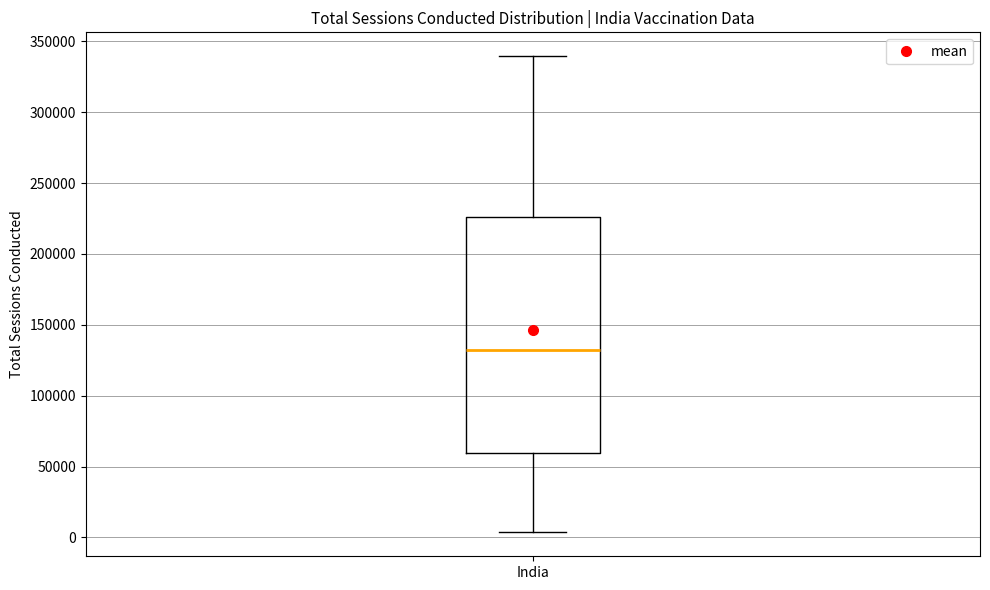

Read this box plot against the y-axis: the position of the median line, the range covered by the box, and the ends of both whiskers. The values are not printed on the chart, so give them approximately, as read against the axis.

median 130000, box 60000 to 225000, whiskers 5000 to 340000